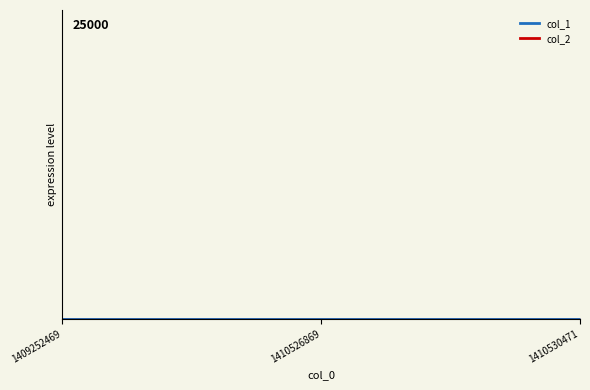

List the labels in order of value, smallest first.

1409252469, 1410526869, 1410530471